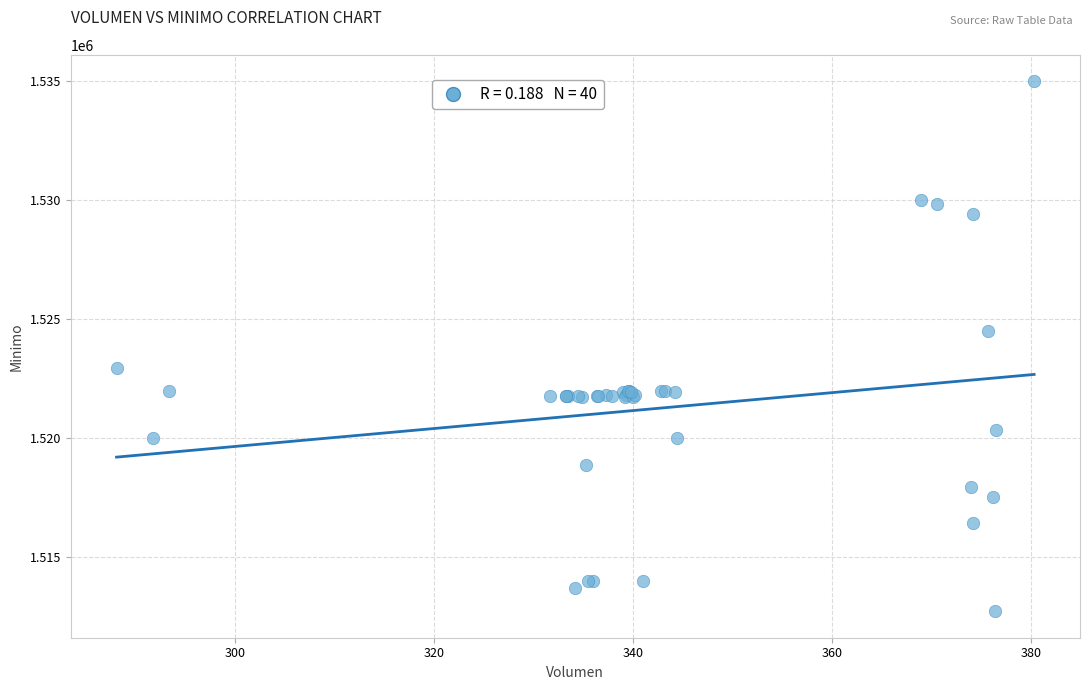

What Y value in the scatter plot is closest to 1523862?

1524513